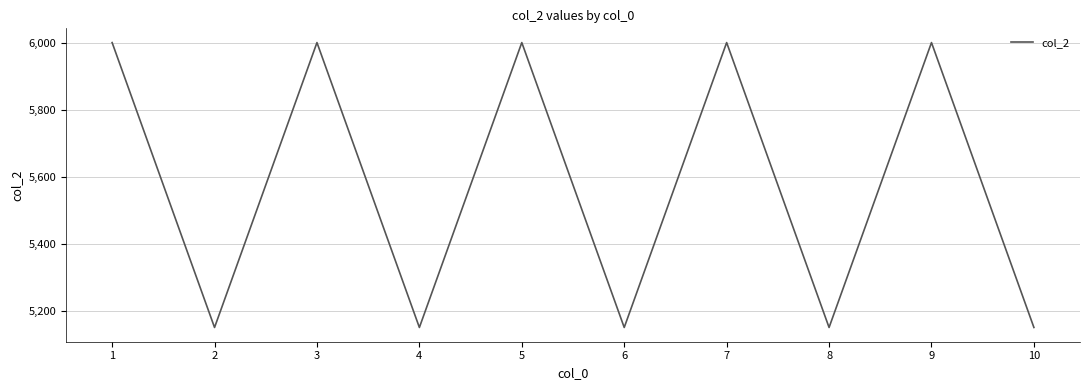

Reading left to right, what are all the values shown in this chart?

1=6000	2=5150	3=6000	4=5150	5=6000	6=5150	7=6000	8=5150	9=6000	10=5150